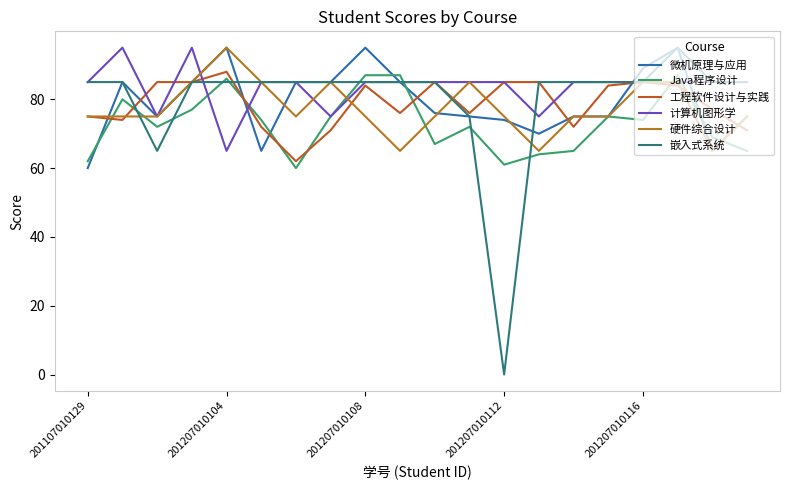

How many lines are shown in the chart?

6